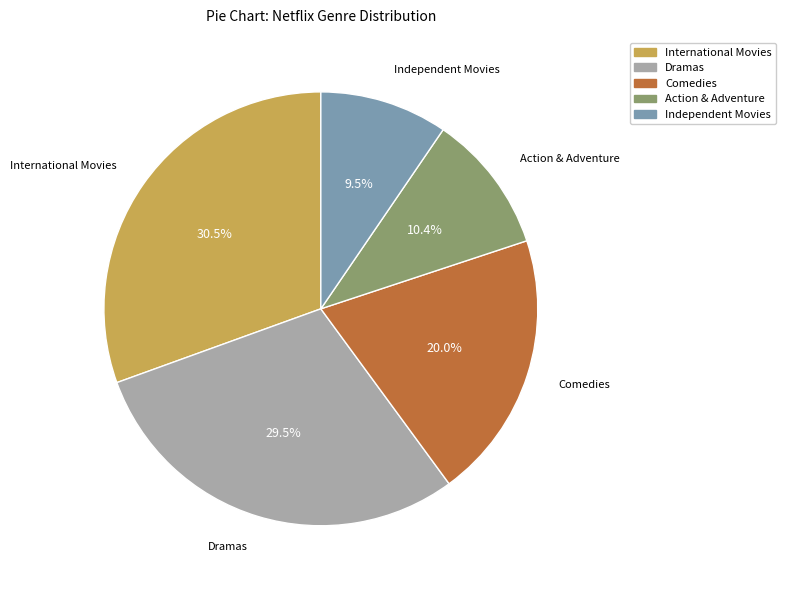

To the nearest percent, what is the average slice percentage?

20%